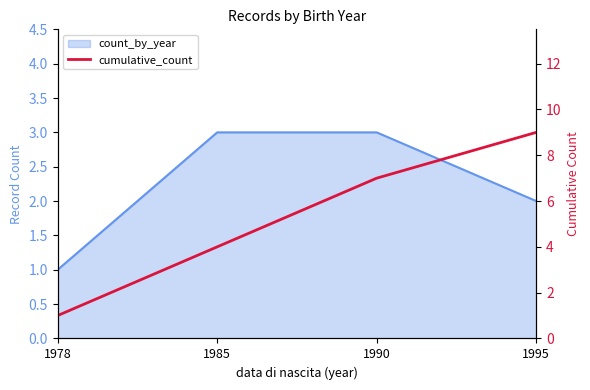

What is the greatest value displayed?

9